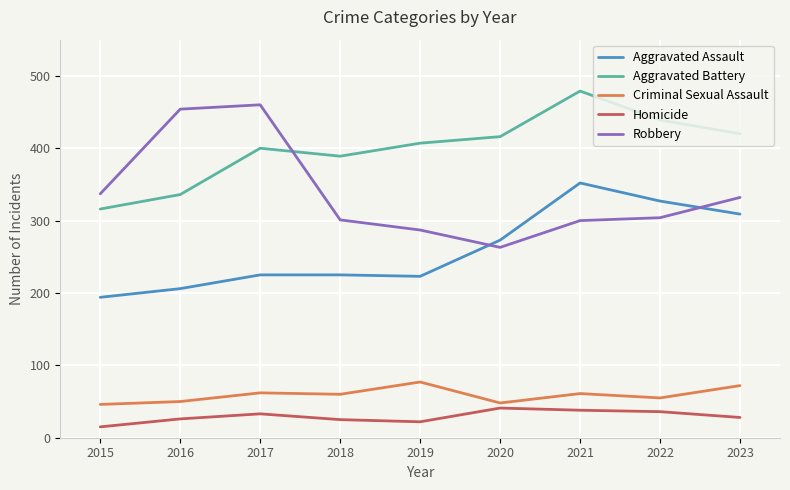

True or false: Aggravated Assault has a value of 346 at 2019.

False